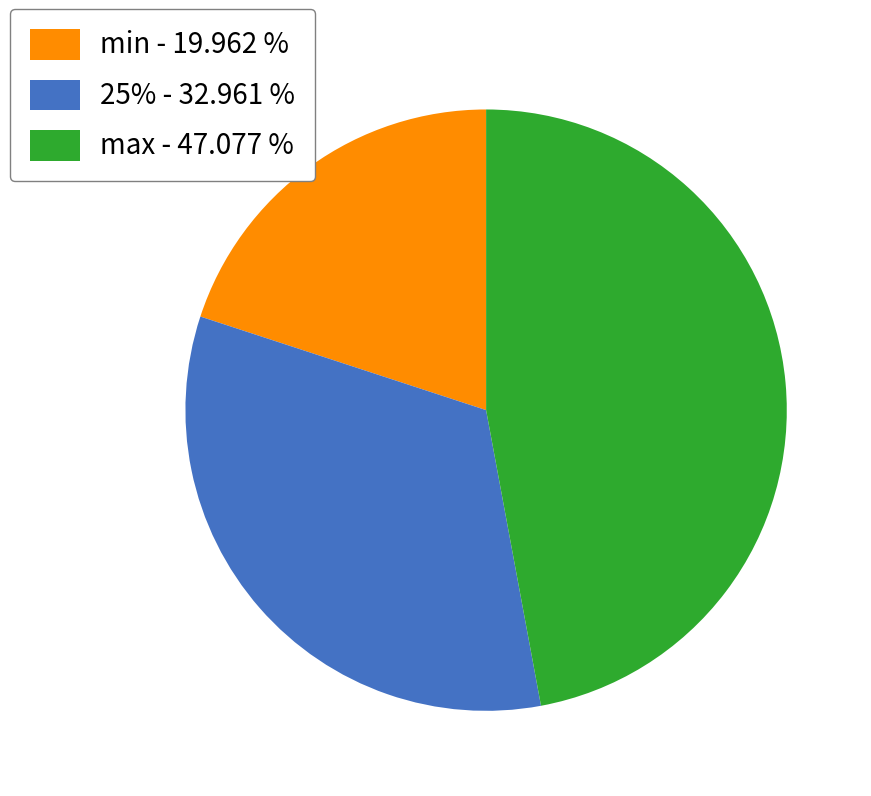

What is the smallest slice in the pie chart?

min